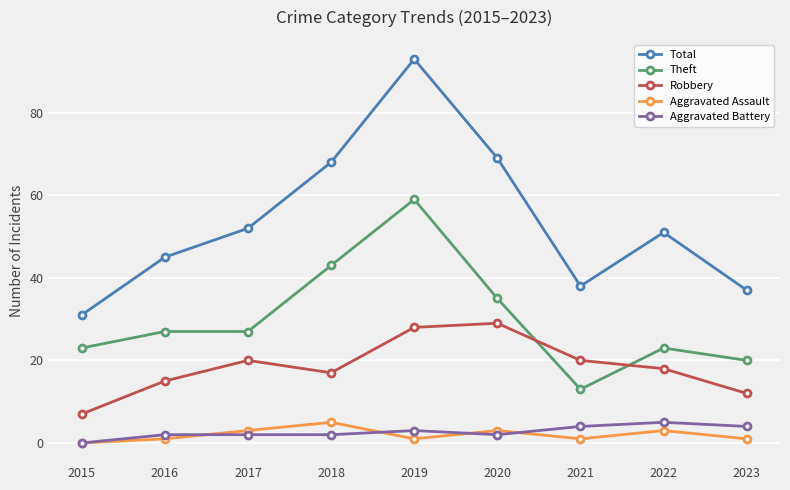

What are all the series names shown in the legend?

Total, Theft, Robbery, Aggravated Assault, Aggravated Battery